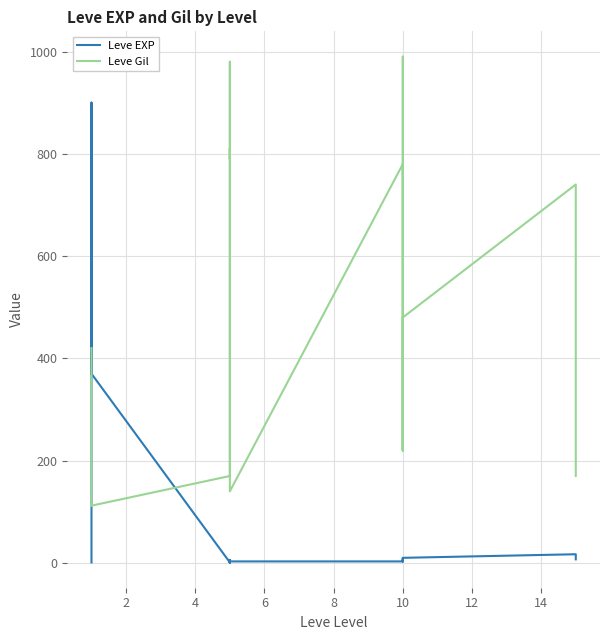

Is it true that Leve Gil equals 574 at 10?

False